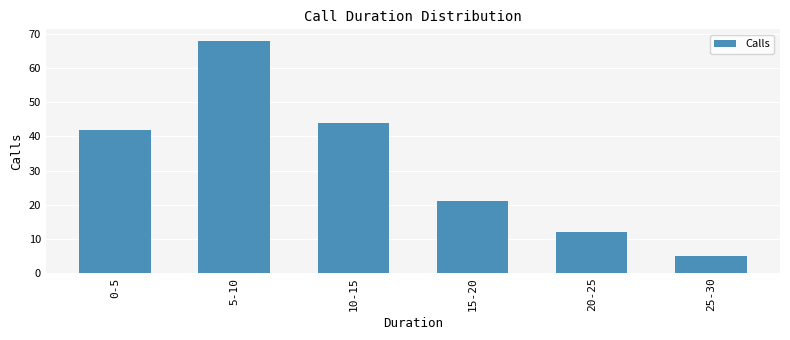

The value at 25-30 is 5. True or false?

True